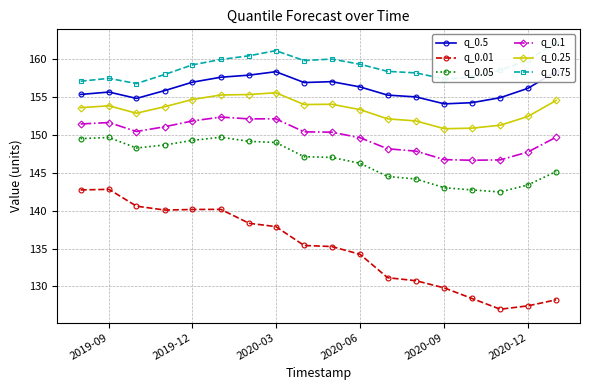

True or false: q_0.25 and q_0.1 intersect in this chart.

False